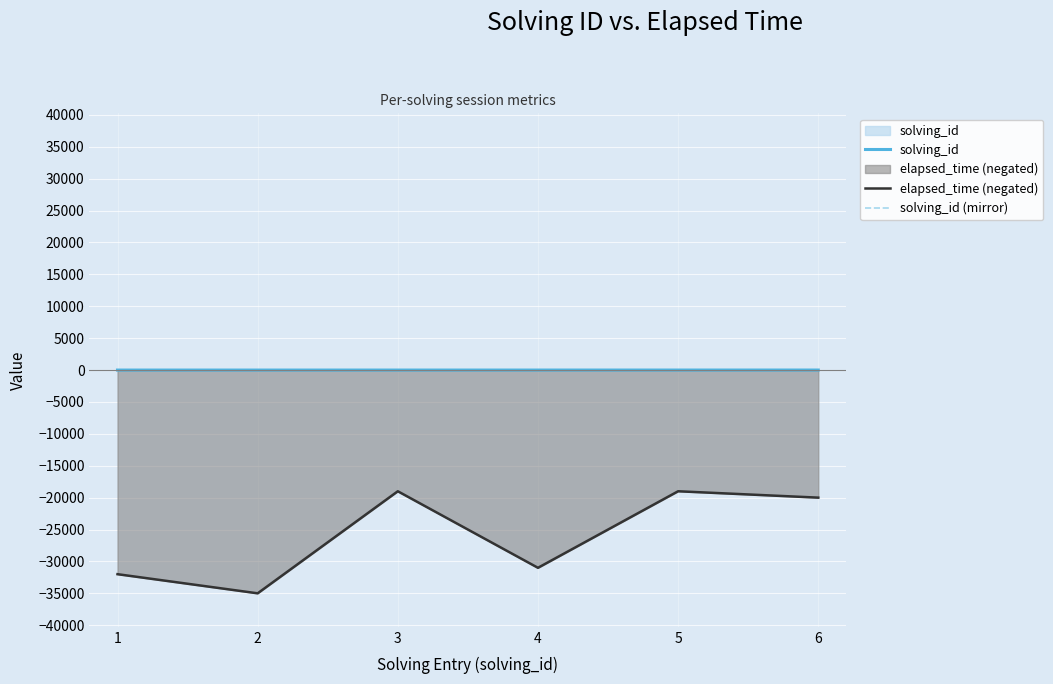

What is the difference between the elapsed_time (negated) values at 5 and 2?

16000